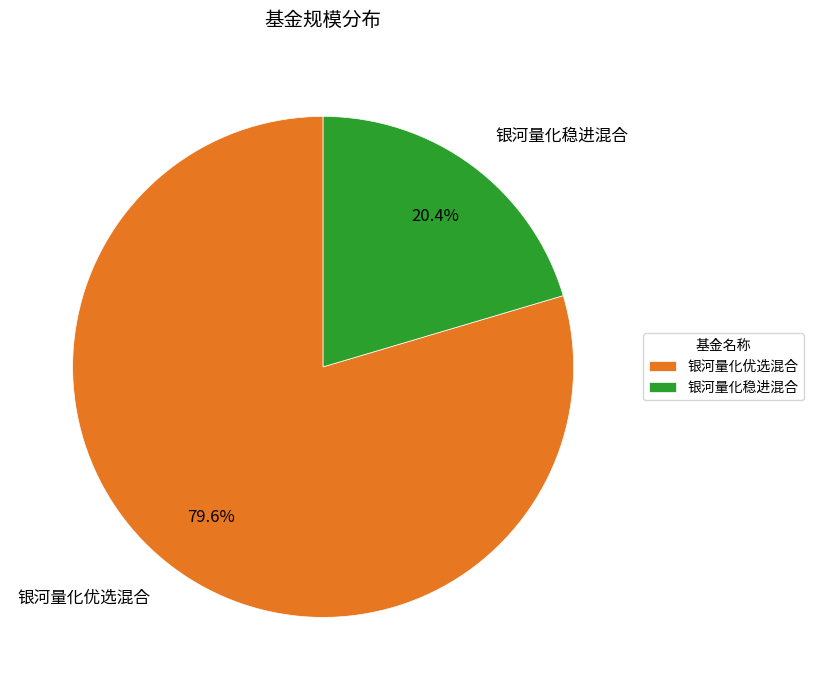

How much of the chart is everything except 银河量化优选混合?

20.4%